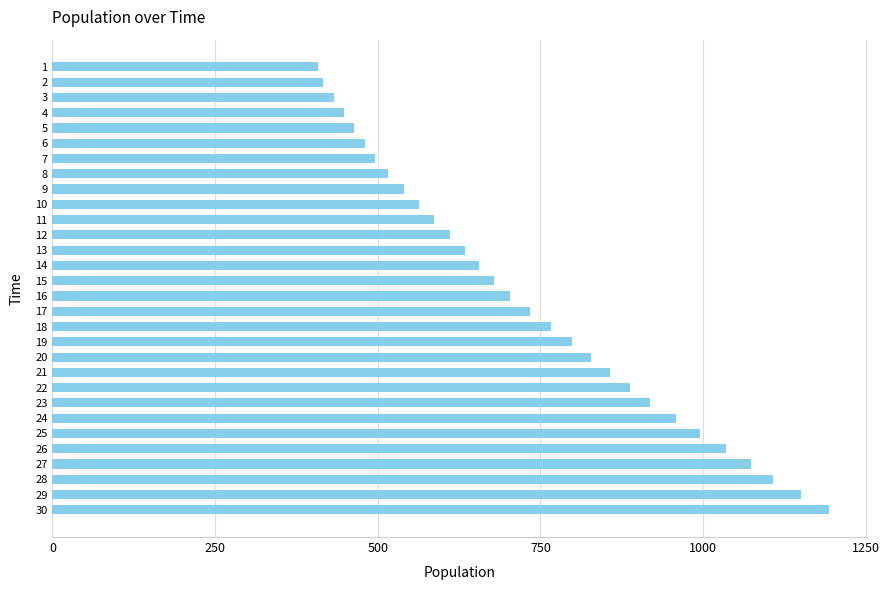

What is the change in value from 9 to 23?

+379